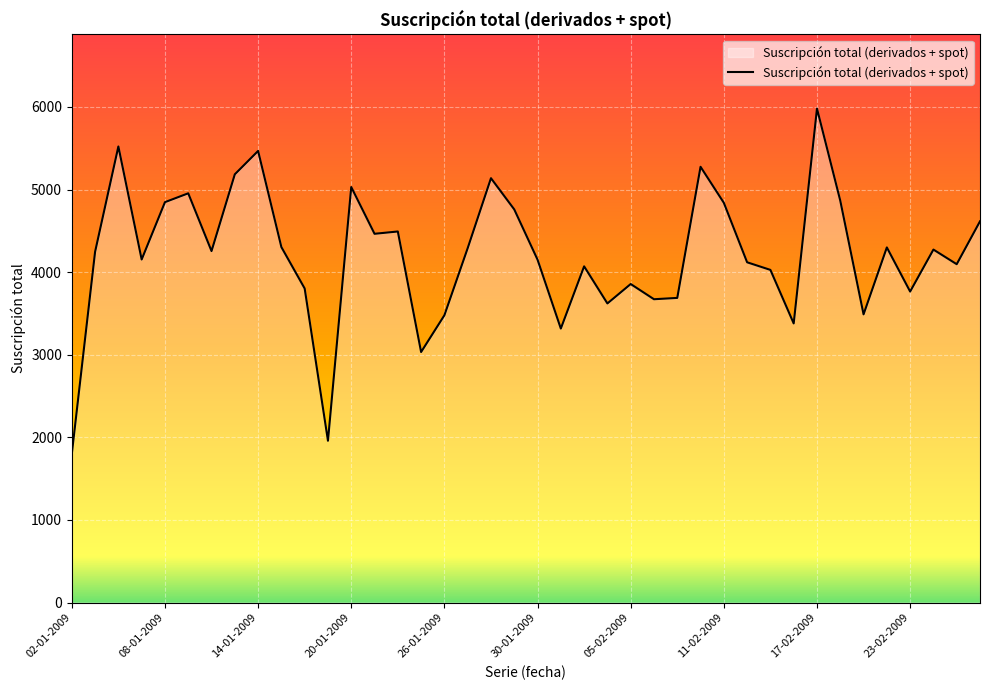

What is the difference between the maximum and minimum values?

4180